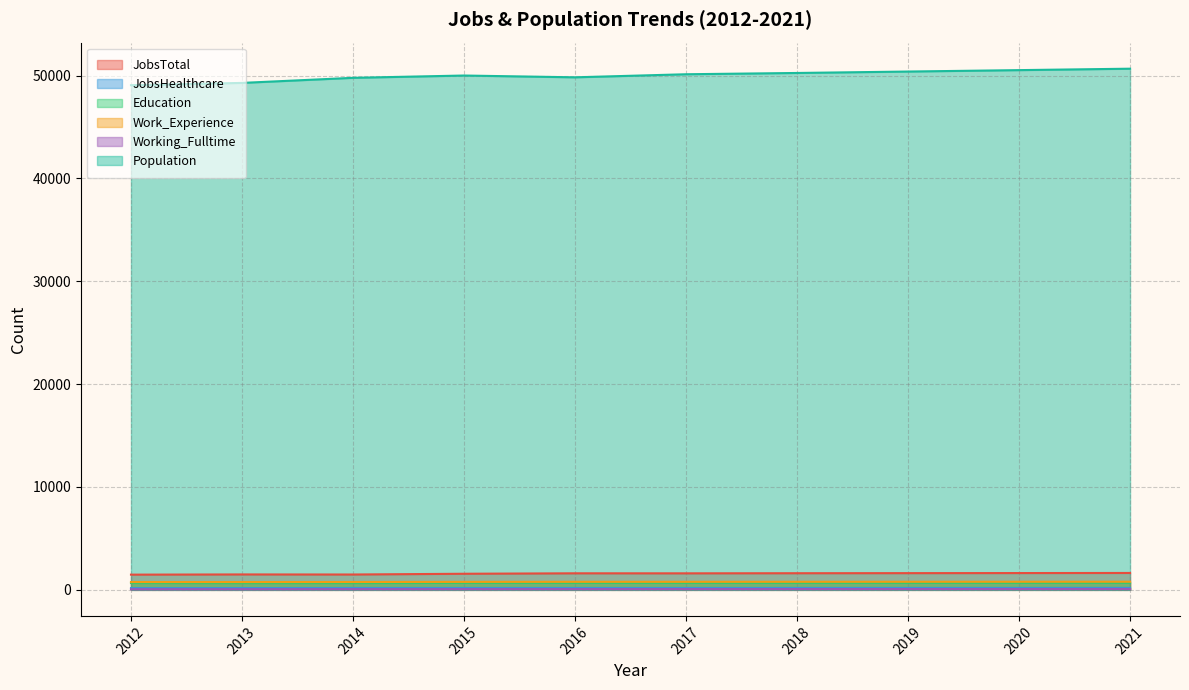

True or false: JobsHealthcare and Population cross at least once.

False